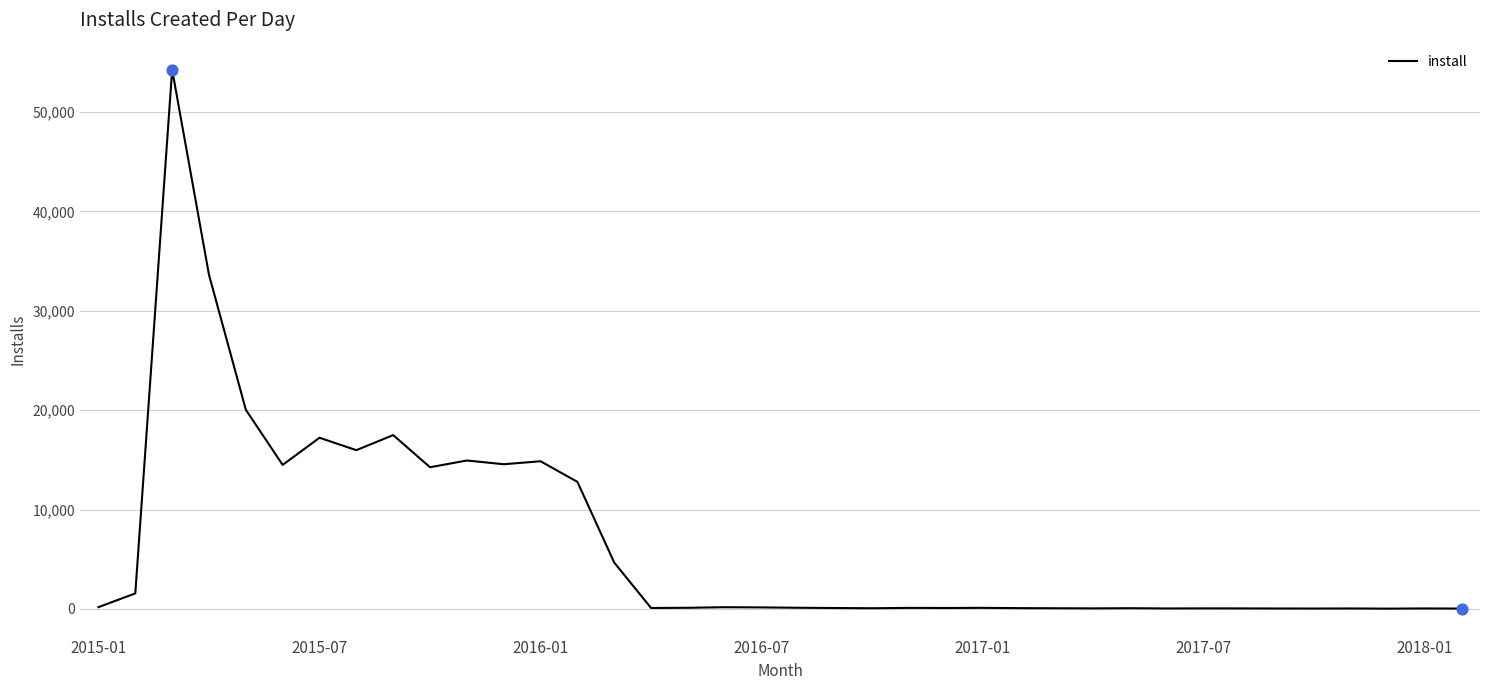

What is the greatest value displayed?

54273